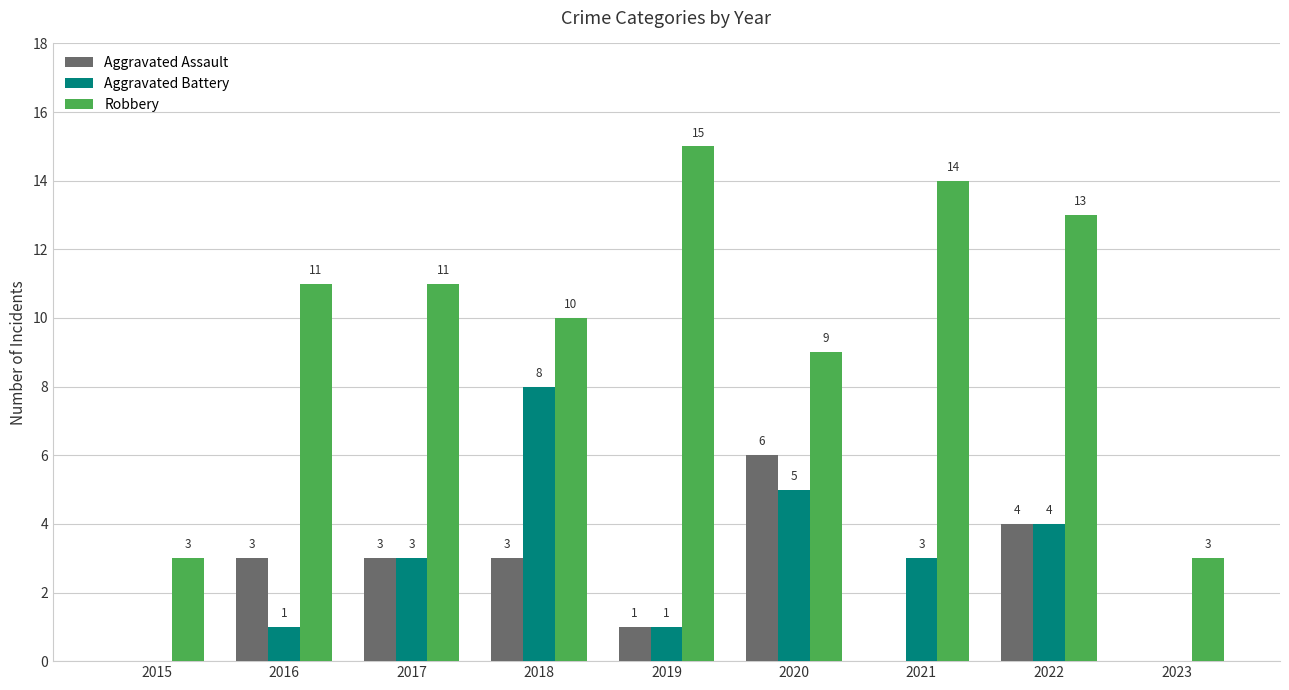

Which category has the highest value across all series?

2019